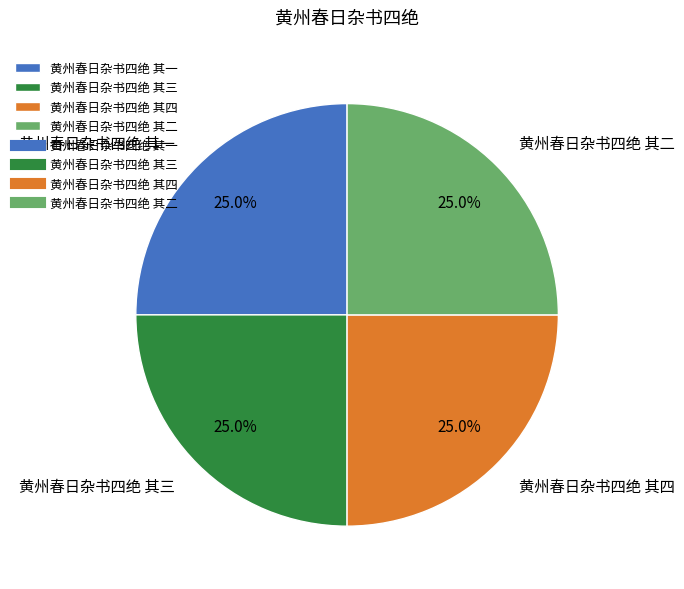

What percentage do 黄州春日杂书四绝 其四 and 黄州春日杂书四绝 其一 together represent?

50.0%